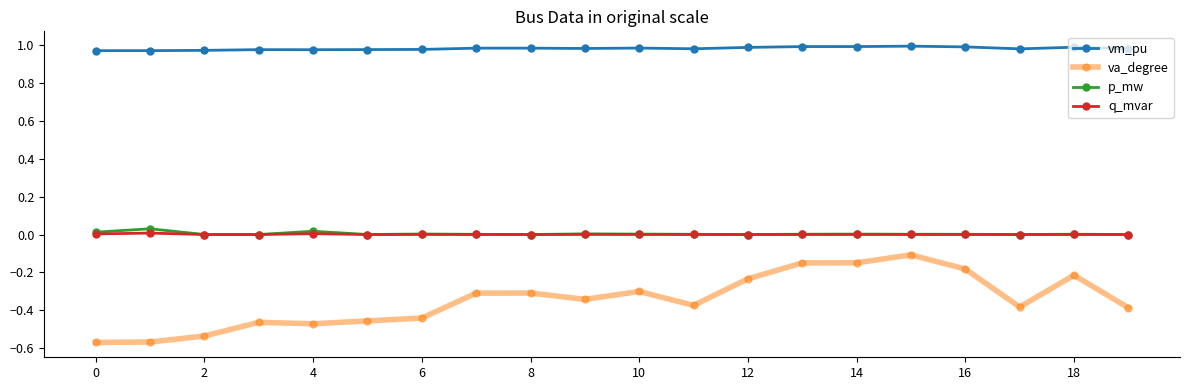

True or false: q_mvar has more than 0 interior local peaks.

True